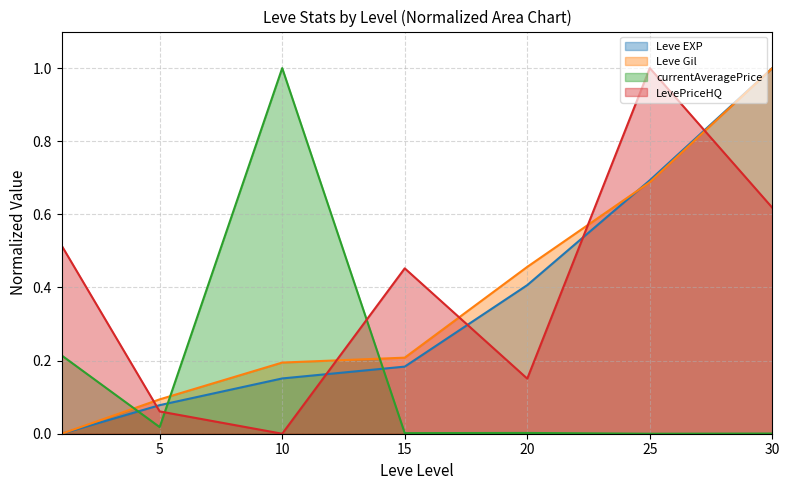

Which series has the largest total across all categories?

LevePriceHQ